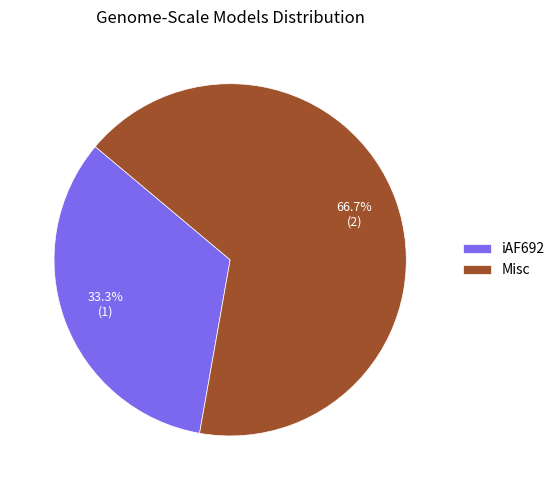

Rank the categories by value from lowest to highest.

iAF692, Misc